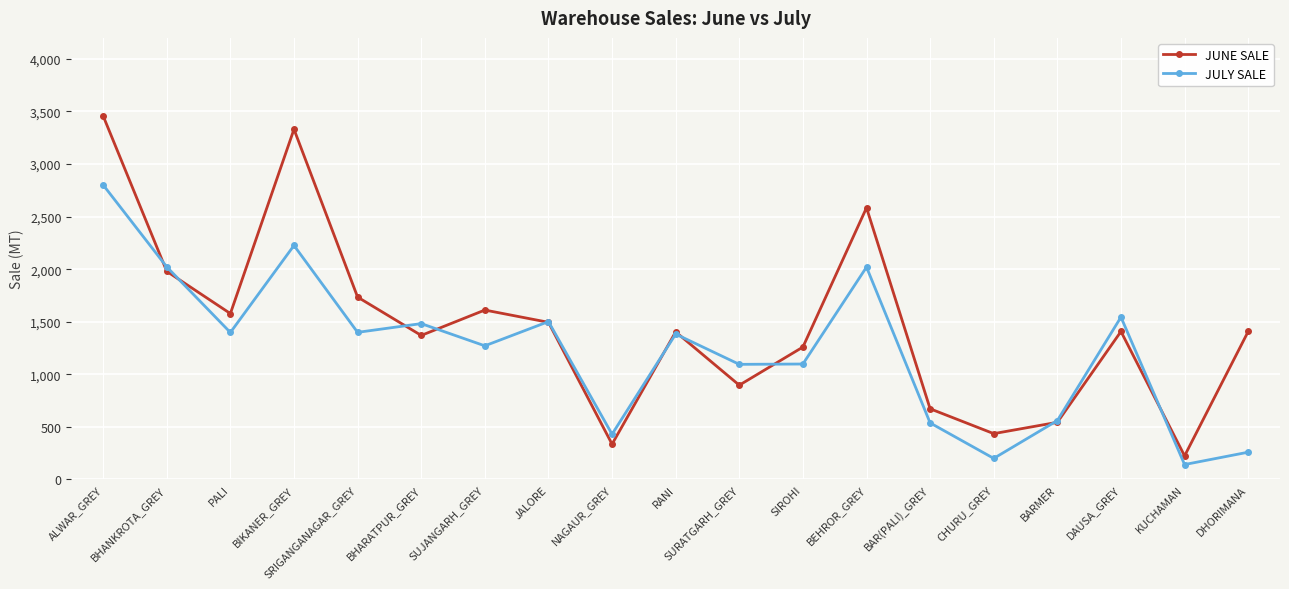

How many lines are shown in the chart?

2